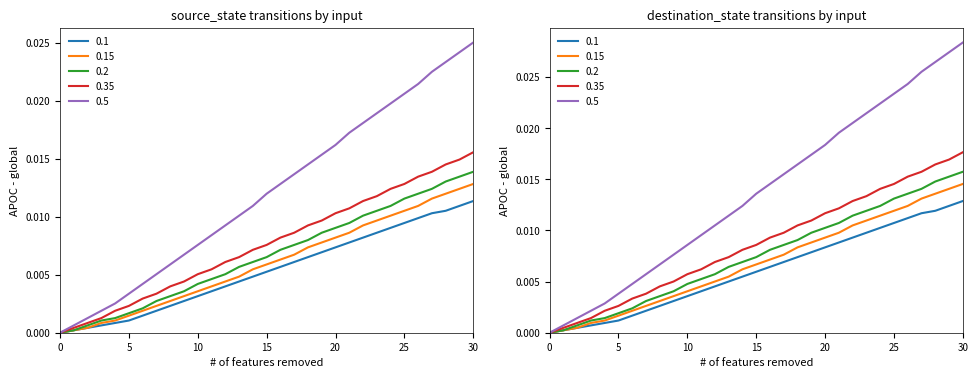

What is the label of the 10th point from the left?

9